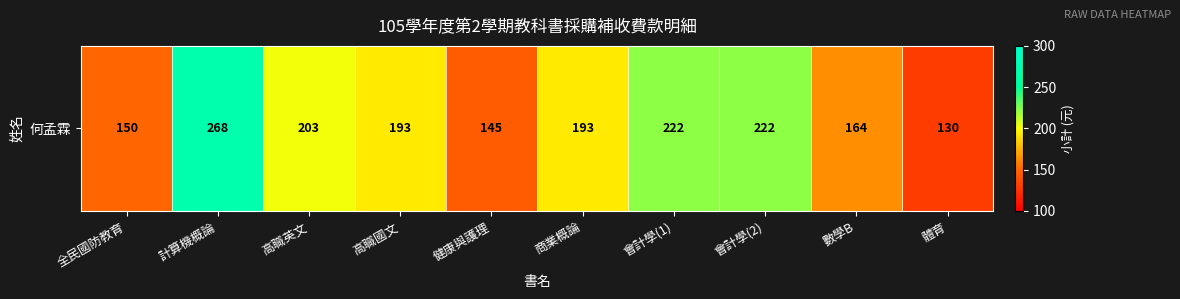

Reading left to right, what are all the values shown in this chart?

150	268	203	193	145	193	222	222	164	130